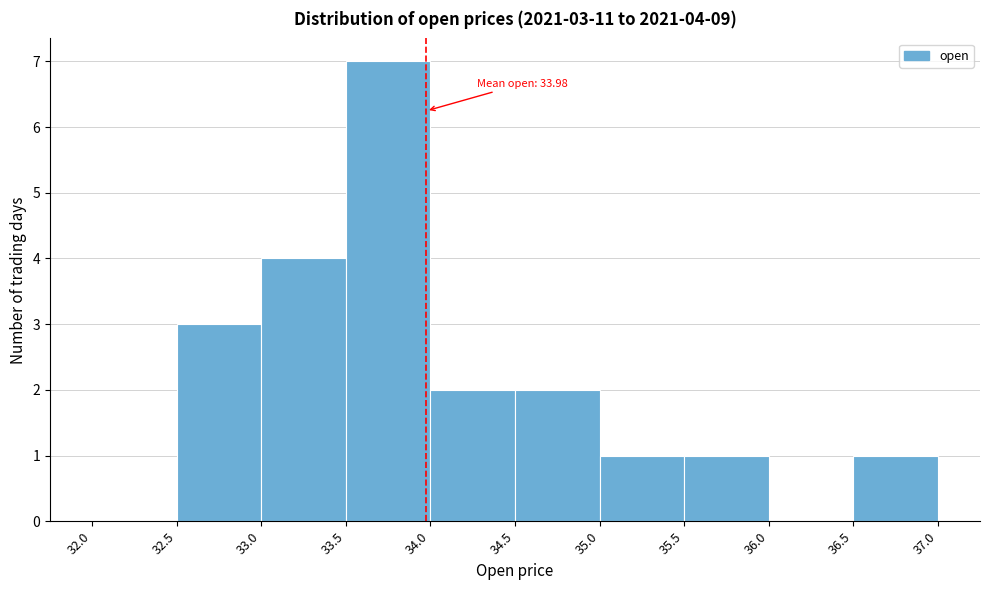

Which range on the x-axis has the tallest bar?

33.5 to 34.0